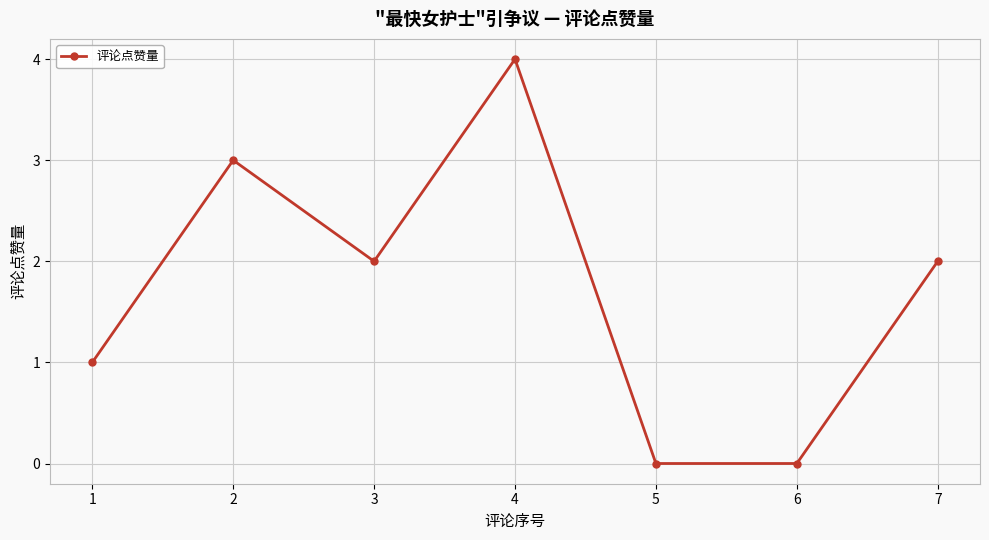

Reading left to right, list all the values displayed in this chart.

1=1	2=3	3=2	4=4	5=0	6=0	7=2